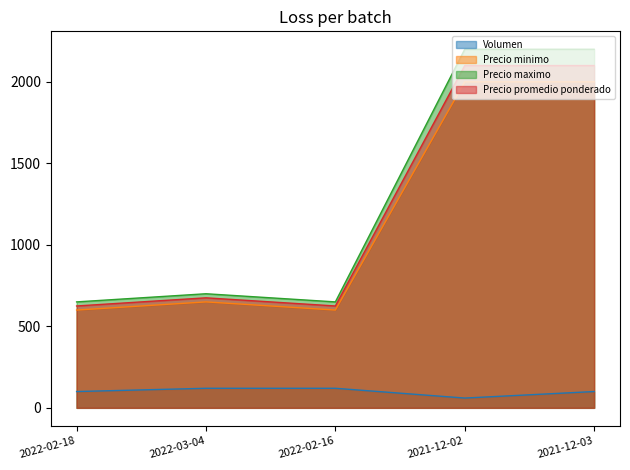

What position from the left is 2022-02-16?

3